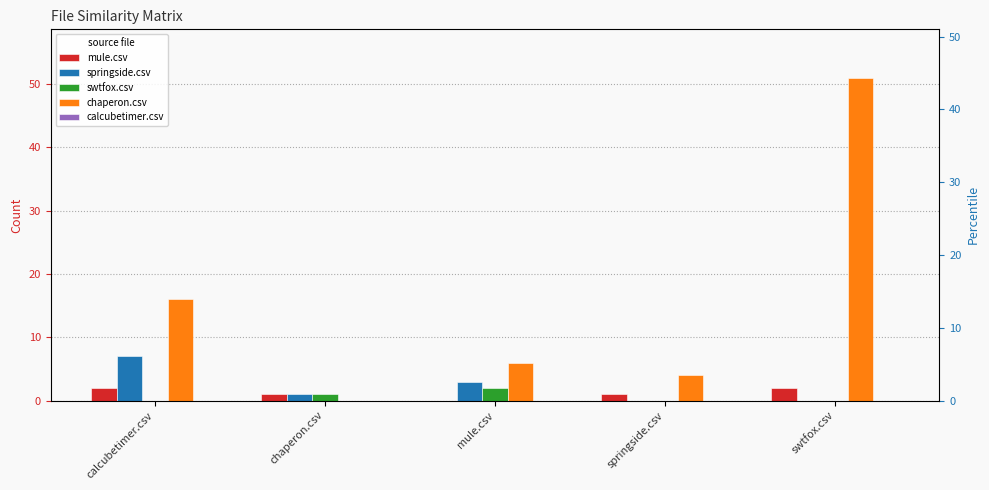

What is the difference between the highest and lowest values at springside.csv?

4